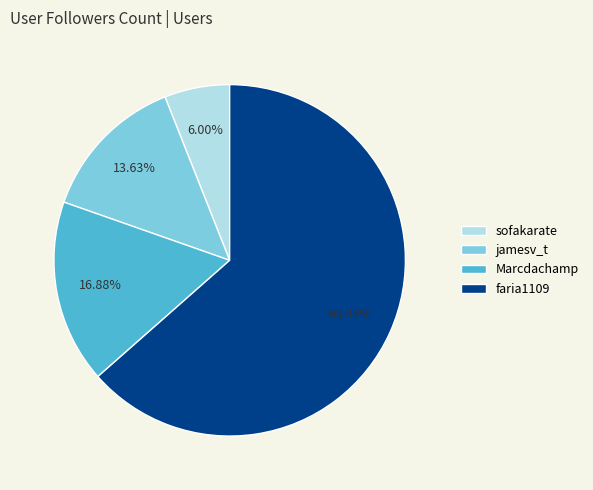

Which has a higher value, jamesv_t or faria1109?

faria1109